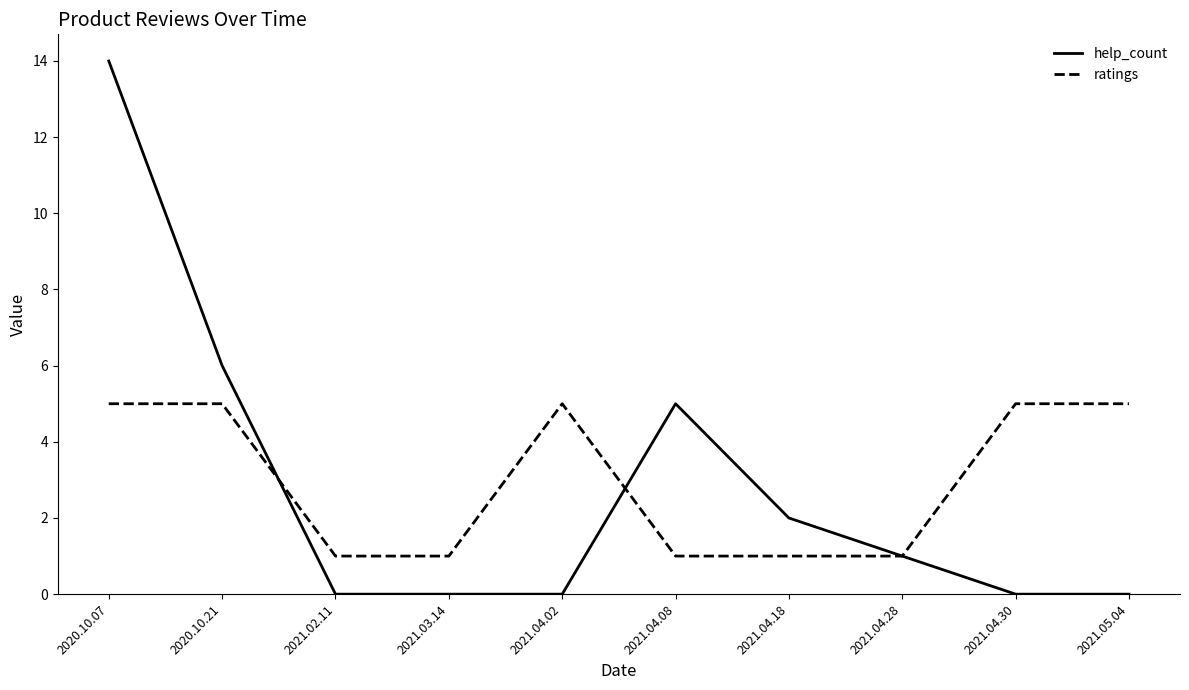

At which category is the sum across all series the highest?

2020.10.07